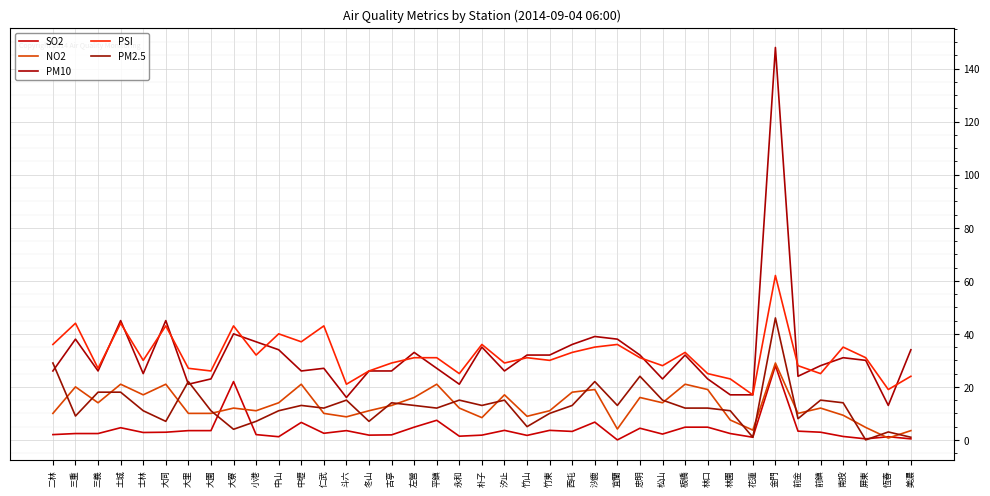

What is the sum of the PM2.5 values at 士林 and 中山?

22.0